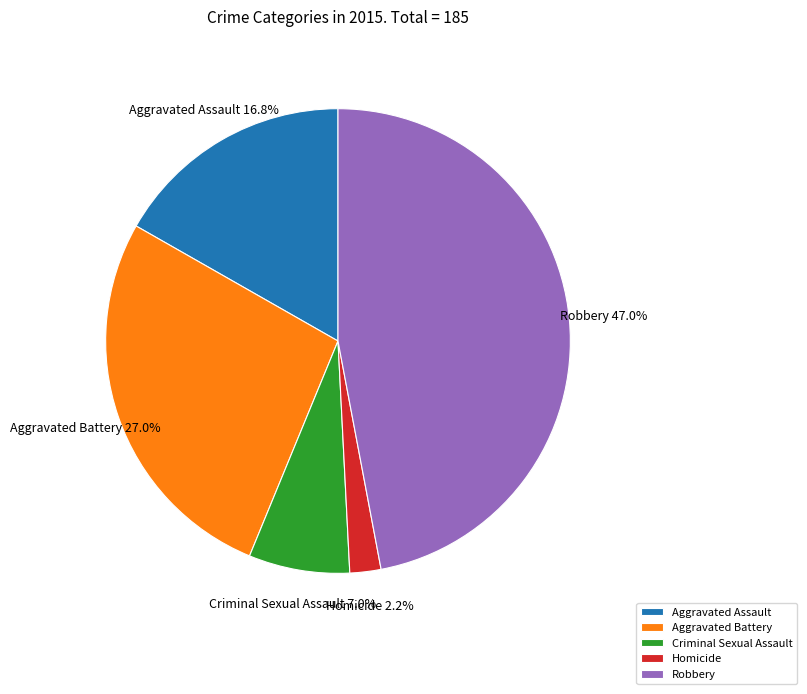

To the nearest percent, what is the combined percentage of Robbery and Aggravated Assault?

64%